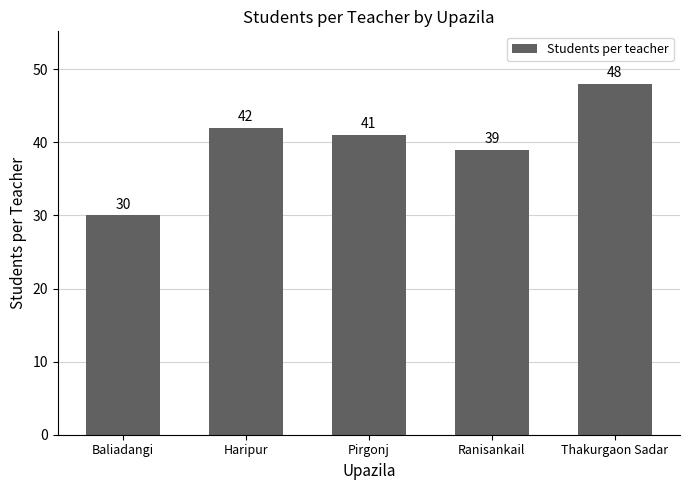

What position from the left is Thakurgaon Sadar?

5